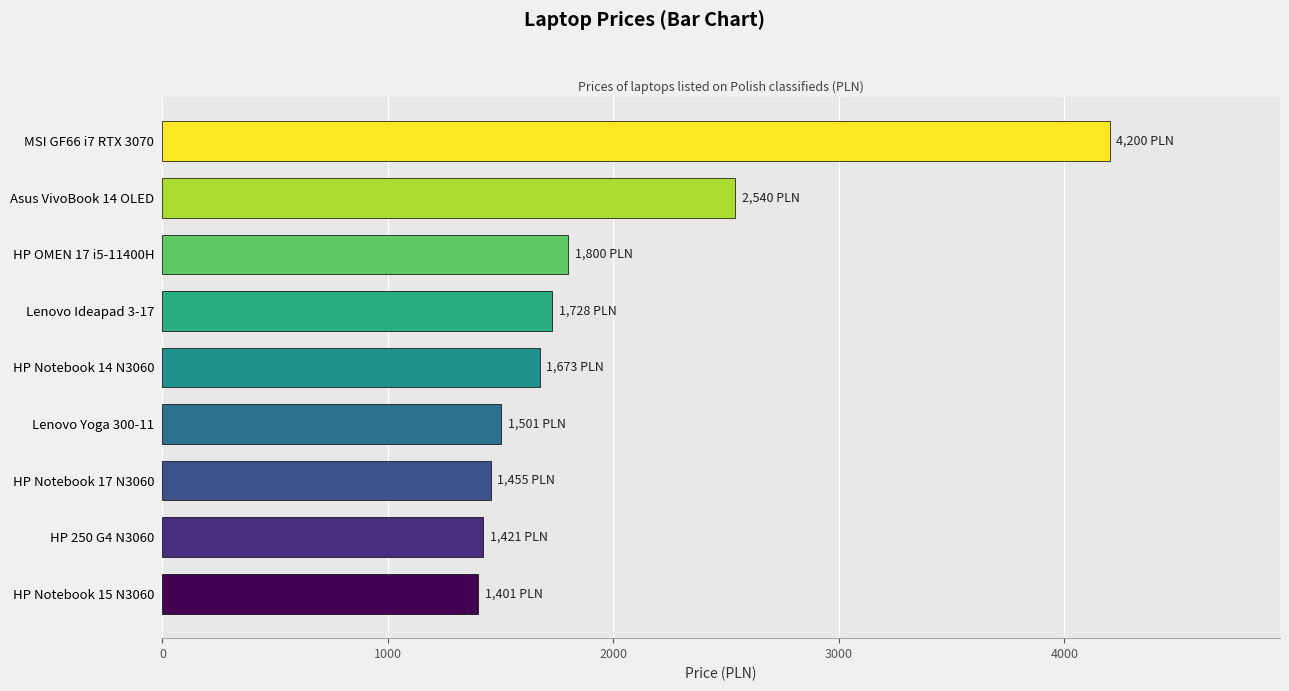

Reading top to bottom, what are all the values shown in this chart?

4200	2540	1800	1728	1673	1501	1455	1421	1401